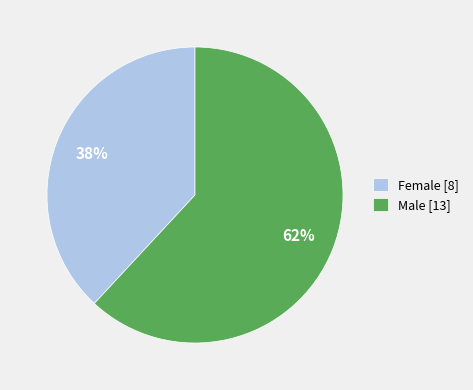

Count the number of slices in the pie.

2